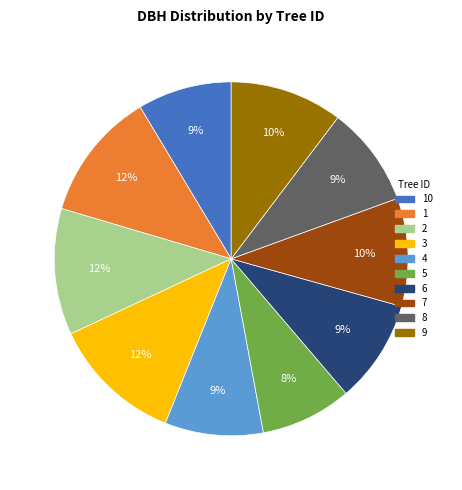

Is there a majority slice in this chart?

No